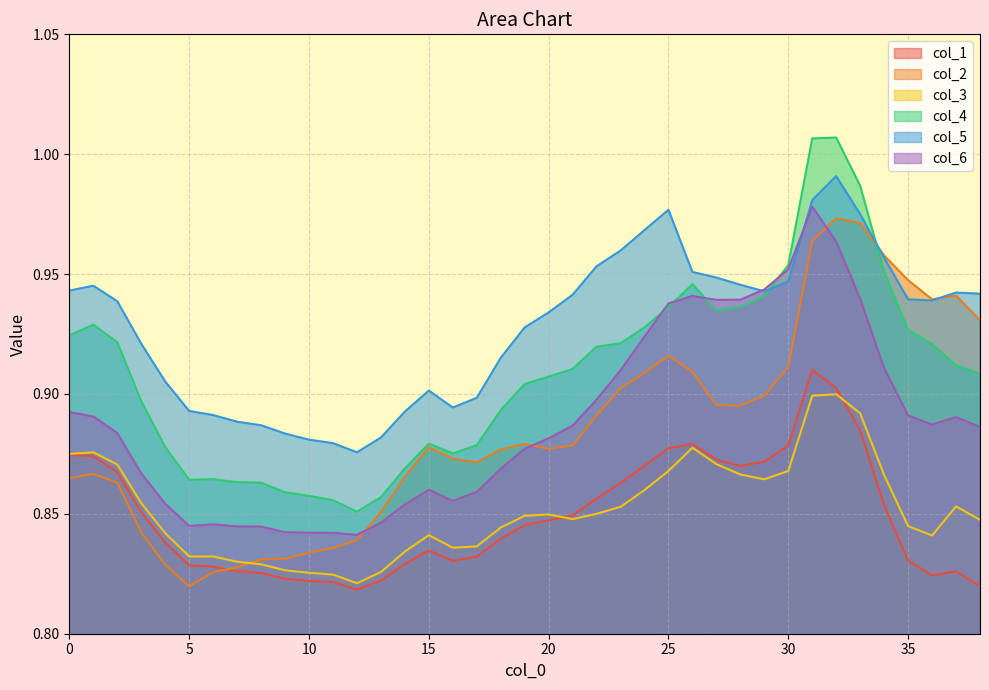

What is the total value across all series at 30?

5.5